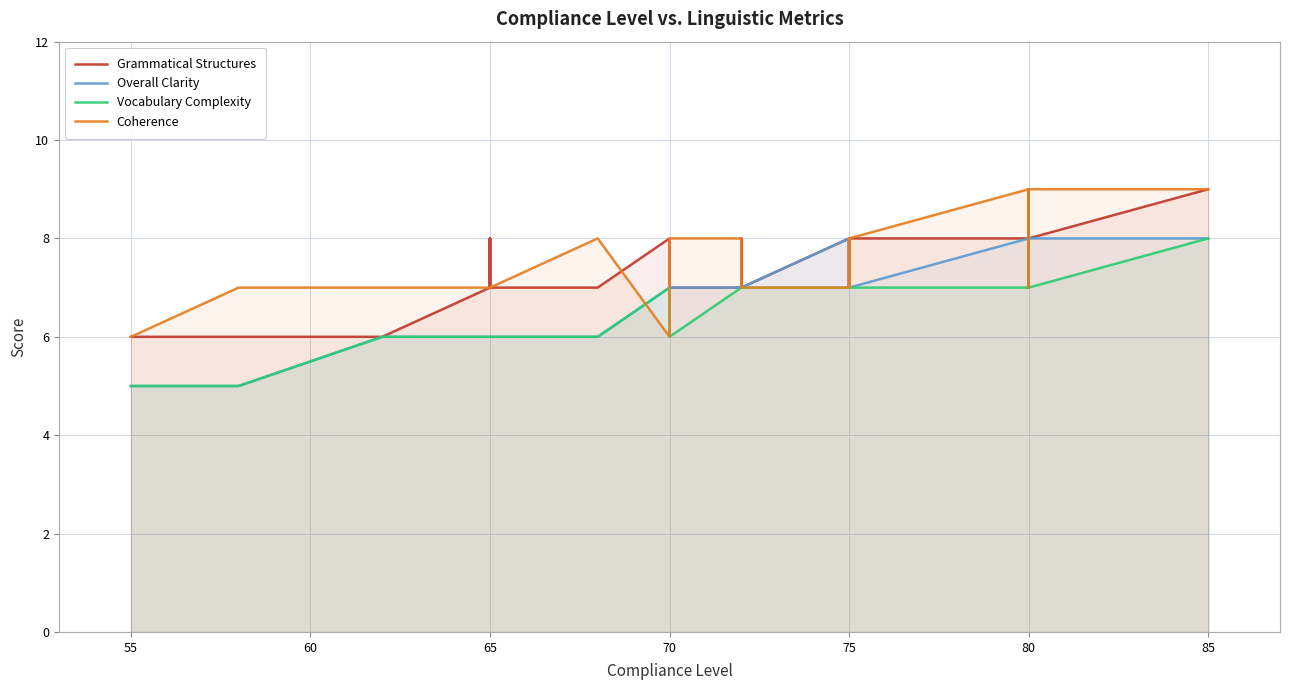

True or false: Grammatical Structures has more than 0 interior local peaks.

True